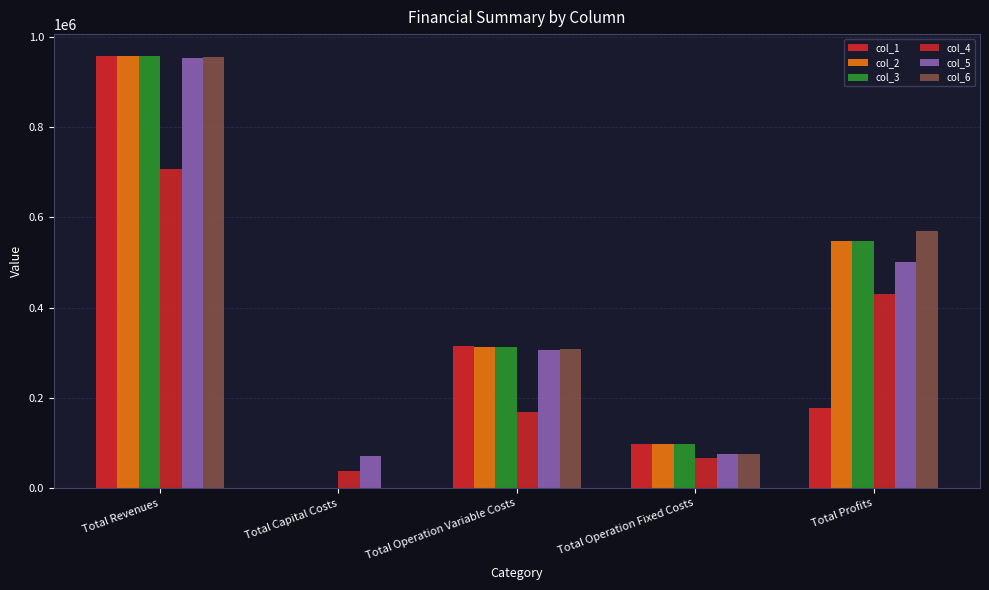

How many groups of bars are there?

5